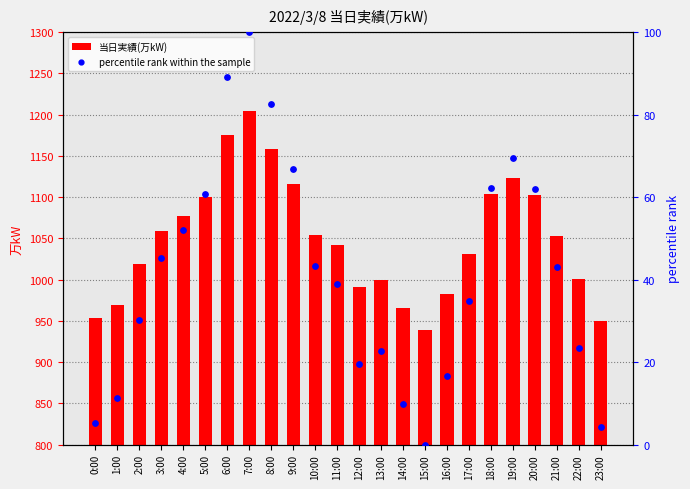

At how many categories does at least one series exceed 1175?

1